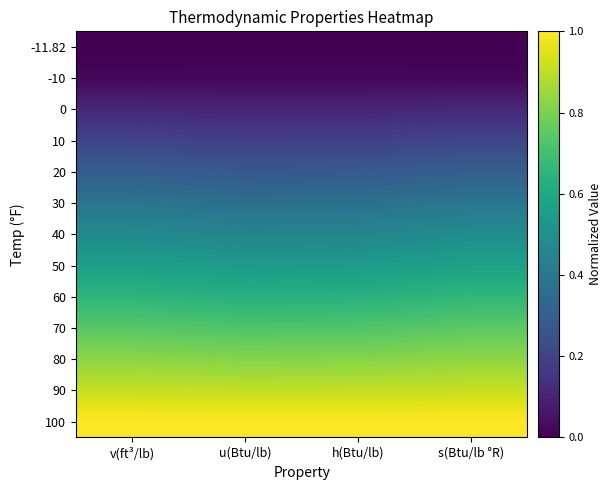

Reading left to right, list all the values displayed in this chart.

-11.82: v(ft³/lb)=0.0	u(Btu/lb)=0.0	h(Btu/lb)=0.0	s(Btu/lb °R)=0.0
-10: v(ft³/lb)=0.0	u(Btu/lb)=0.0	h(Btu/lb)=0.0	s(Btu/lb °R)=0.0
0: v(ft³/lb)=0.1	u(Btu/lb)=0.1	h(Btu/lb)=0.1	s(Btu/lb °R)=0.1
10: v(ft³/lb)=0.2	u(Btu/lb)=0.2	h(Btu/lb)=0.2	s(Btu/lb °R)=0.2
20: v(ft³/lb)=0.3	u(Btu/lb)=0.3	h(Btu/lb)=0.3	s(Btu/lb °R)=0.3
30: v(ft³/lb)=0.4	u(Btu/lb)=0.4	h(Btu/lb)=0.4	s(Btu/lb °R)=0.4
40: v(ft³/lb)=0.5	u(Btu/lb)=0.5	h(Btu/lb)=0.5	s(Btu/lb °R)=0.5
50: v(ft³/lb)=0.6	u(Btu/lb)=0.5	h(Btu/lb)=0.5	s(Btu/lb °R)=0.6
60: v(ft³/lb)=0.7	u(Btu/lb)=0.6	h(Btu/lb)=0.6	s(Btu/lb °R)=0.7
70: v(ft³/lb)=0.7	u(Btu/lb)=0.7	h(Btu/lb)=0.7	s(Btu/lb °R)=0.7
80: v(ft³/lb)=0.8	u(Btu/lb)=0.8	h(Btu/lb)=0.8	s(Btu/lb °R)=0.8
90: v(ft³/lb)=0.9	u(Btu/lb)=0.9	h(Btu/lb)=0.9	s(Btu/lb °R)=0.9
100: v(ft³/lb)=1.0	u(Btu/lb)=1.0	h(Btu/lb)=1.0	s(Btu/lb °R)=1.0